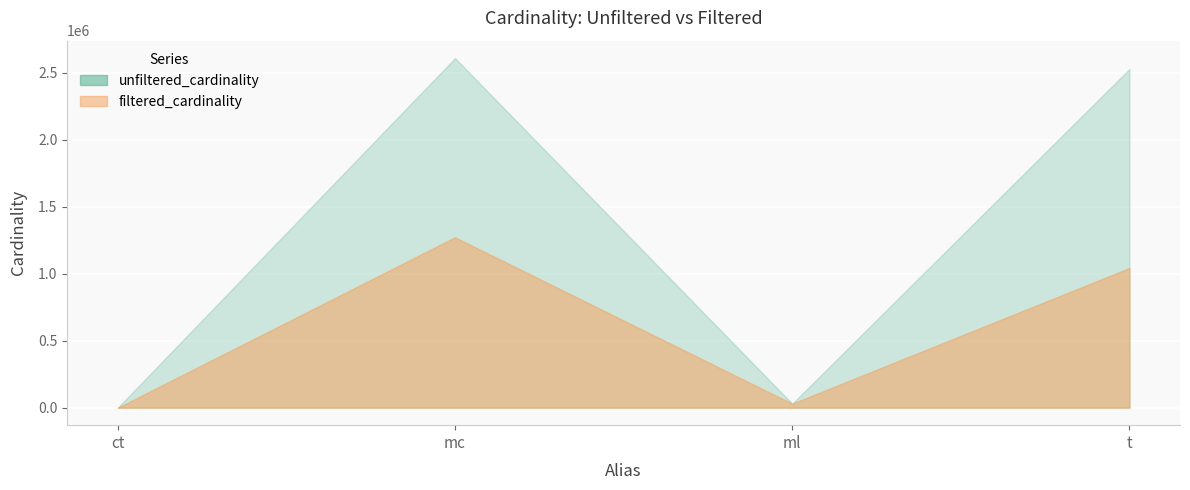

Where is filtered_cardinality nearest to the value 635995?

t